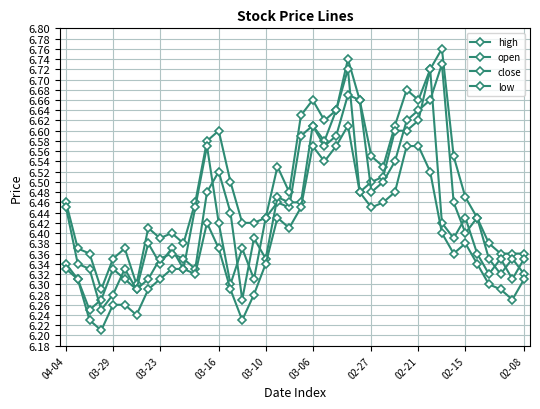

Does the chart have visible grid lines?

Yes